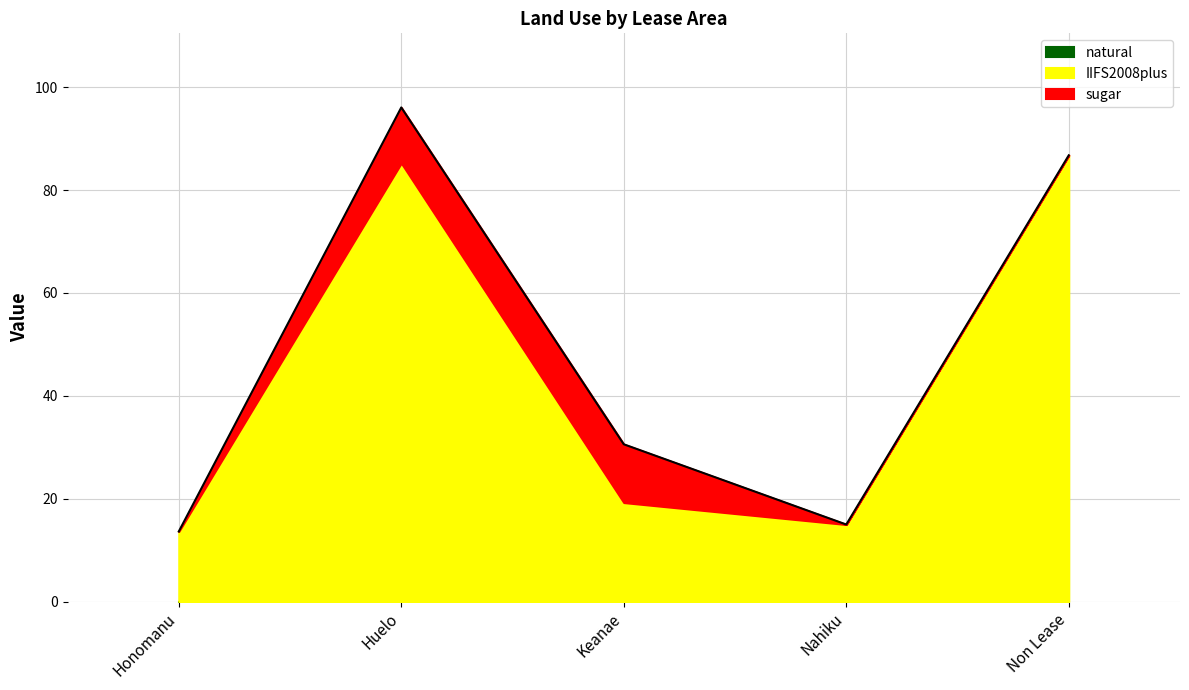

Is the value of IIFS2008 at Nahiku greater than the value of IIFS2008plus at Non Lease?

No